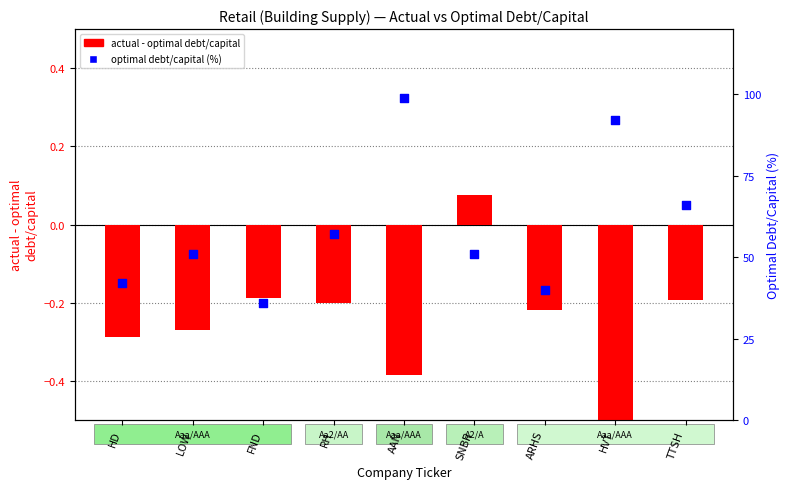

At which category is the sum across all series the highest?

AAN